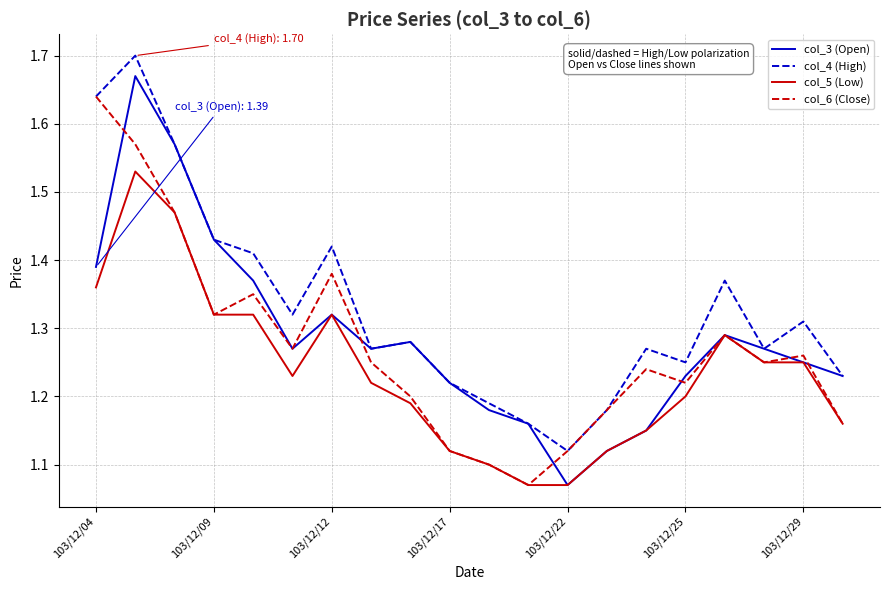

Which category has the lowest value in the col_3 (Open) series?

103/12/22